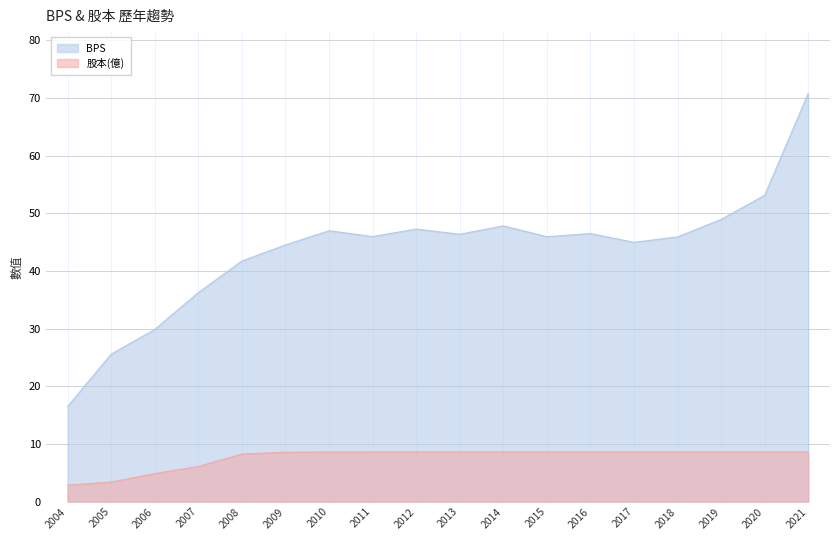

Rank the categories by BPS value from highest to lowest.

2021, 2020, 2019, 2014, 2012, 2010, 2016, 2013, 2011, 2015, 2018, 2017, 2009, 2008, 2007, 2006, 2005, 2004